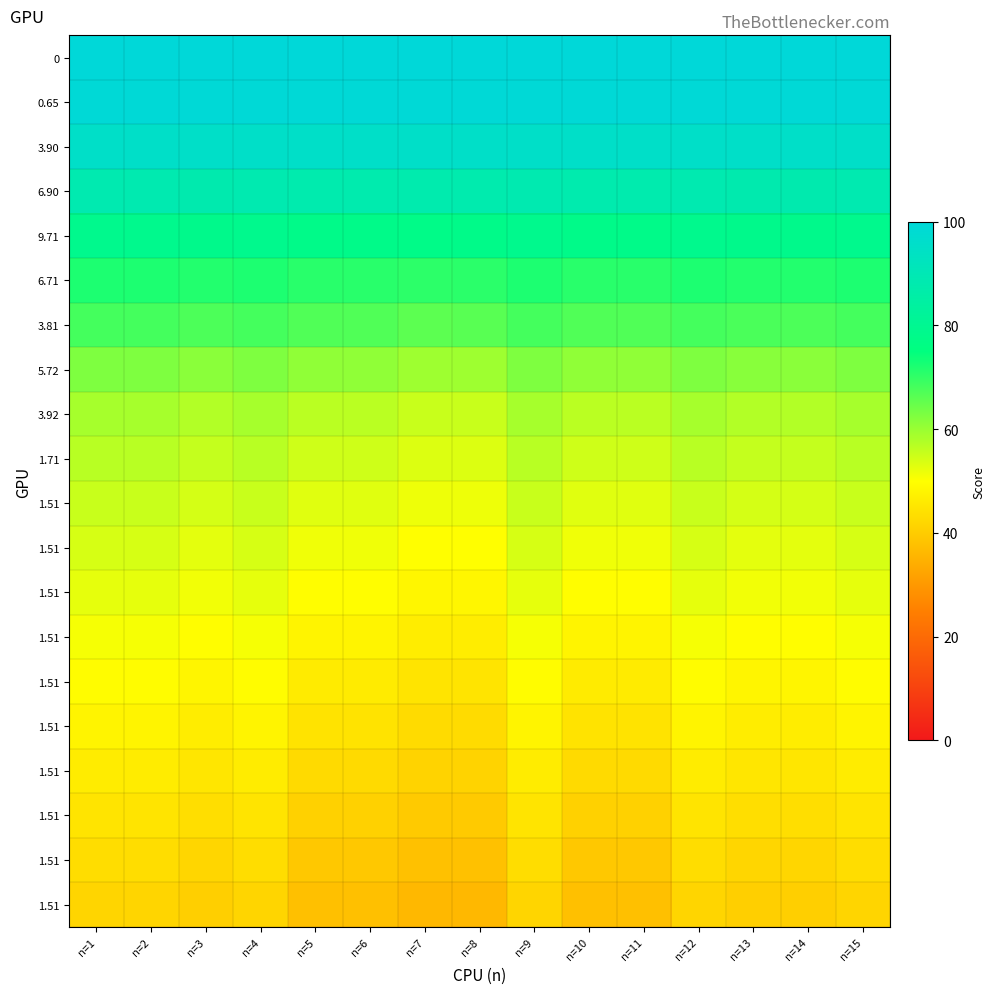

What is the greatest value displayed?

100.0